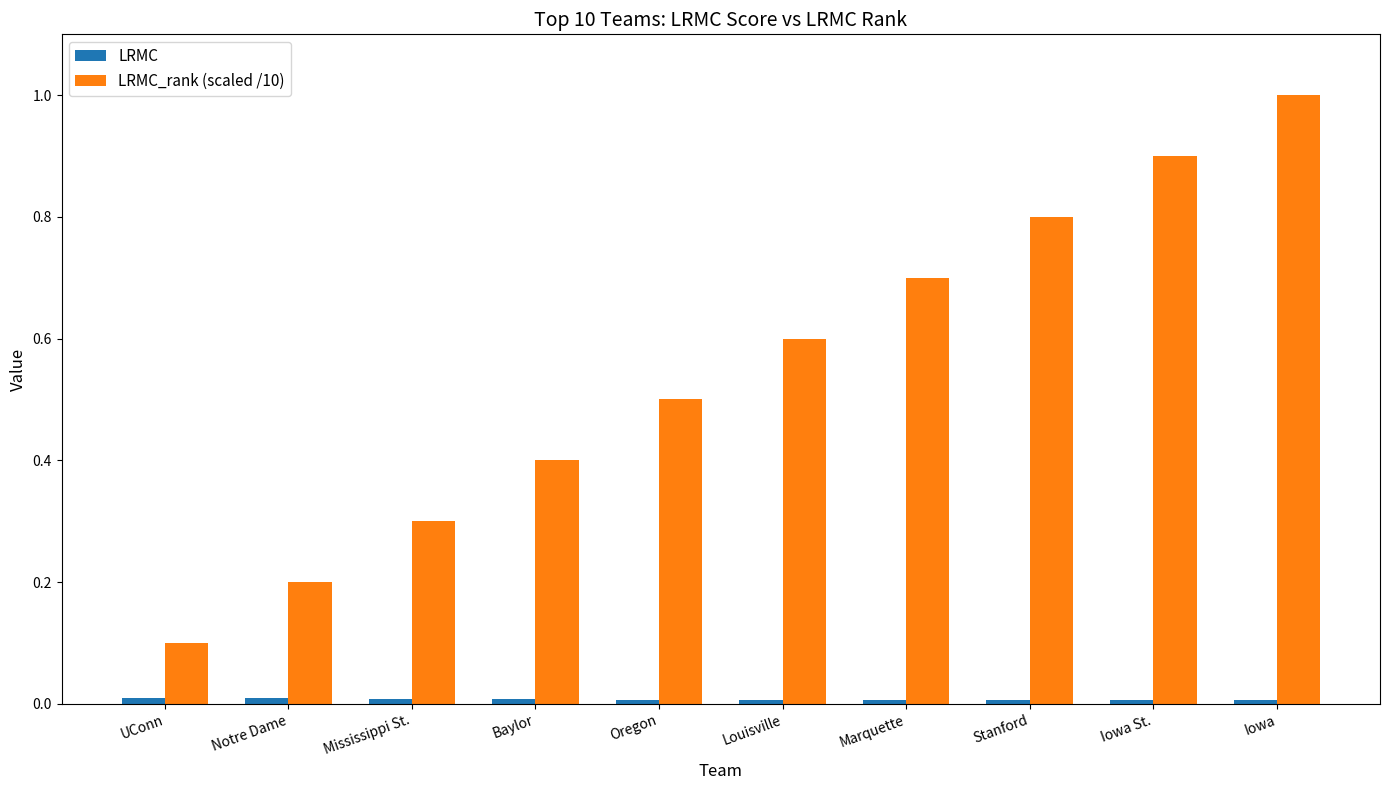

At which category is the sum across all series the highest?

Iowa